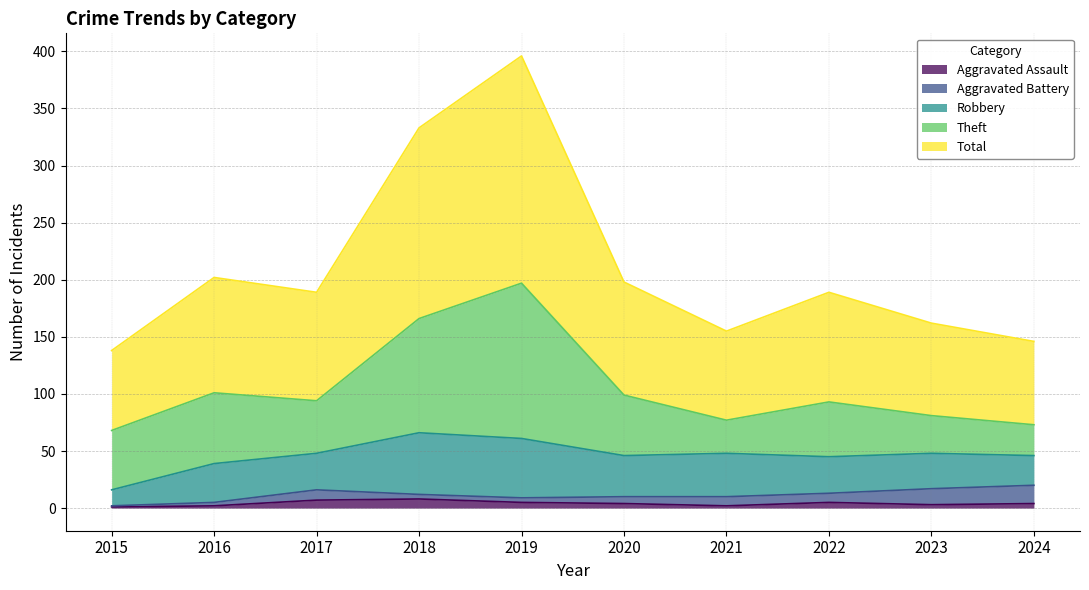

At which category does the chart reach its minimum across all series?

2015